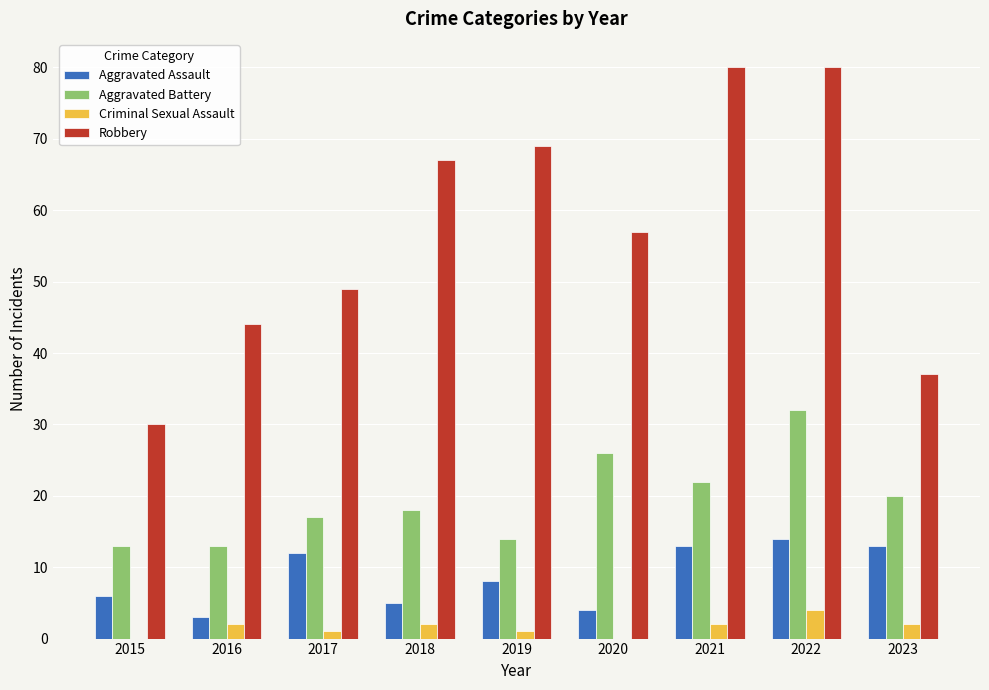

What is the maximum value shown in the chart?

80